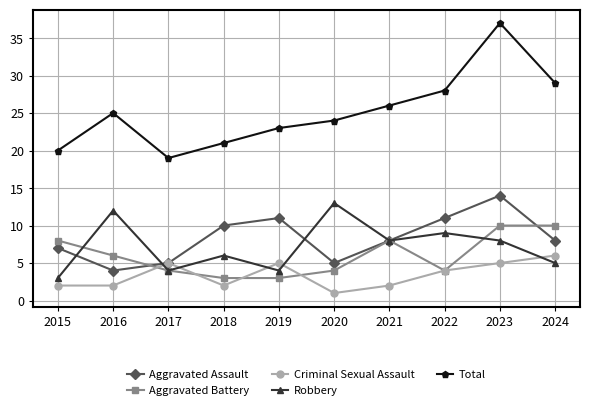

At how many categories does at least one series exceed 22?

7